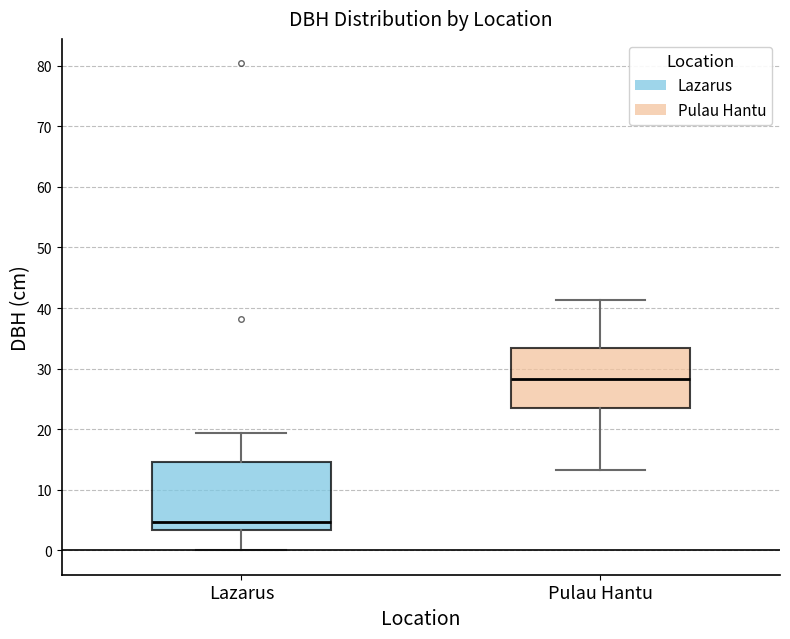

Reading left to right, transcribe this box plot: for each box, give where its median line is, the range the box spans, and where its two whiskers end, as read against the y-axis. The values are not printed on the chart, so give them approximately, as read against the axis.

Lazarus: median 5, box 3 to 15, whiskers 0 to 19
Pulau Hantu: median 28, box 23 to 33, whiskers 13 to 41